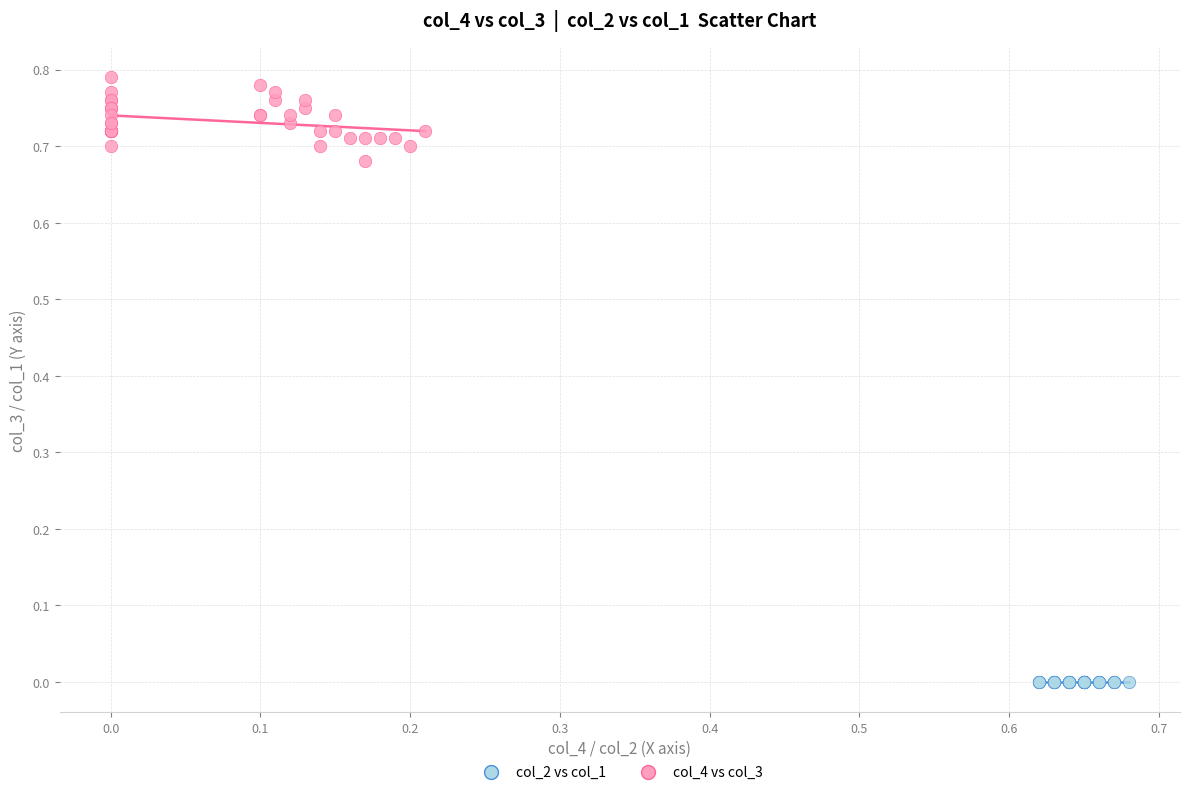

Which series contains the lowest Y value?

col_2 vs col_1